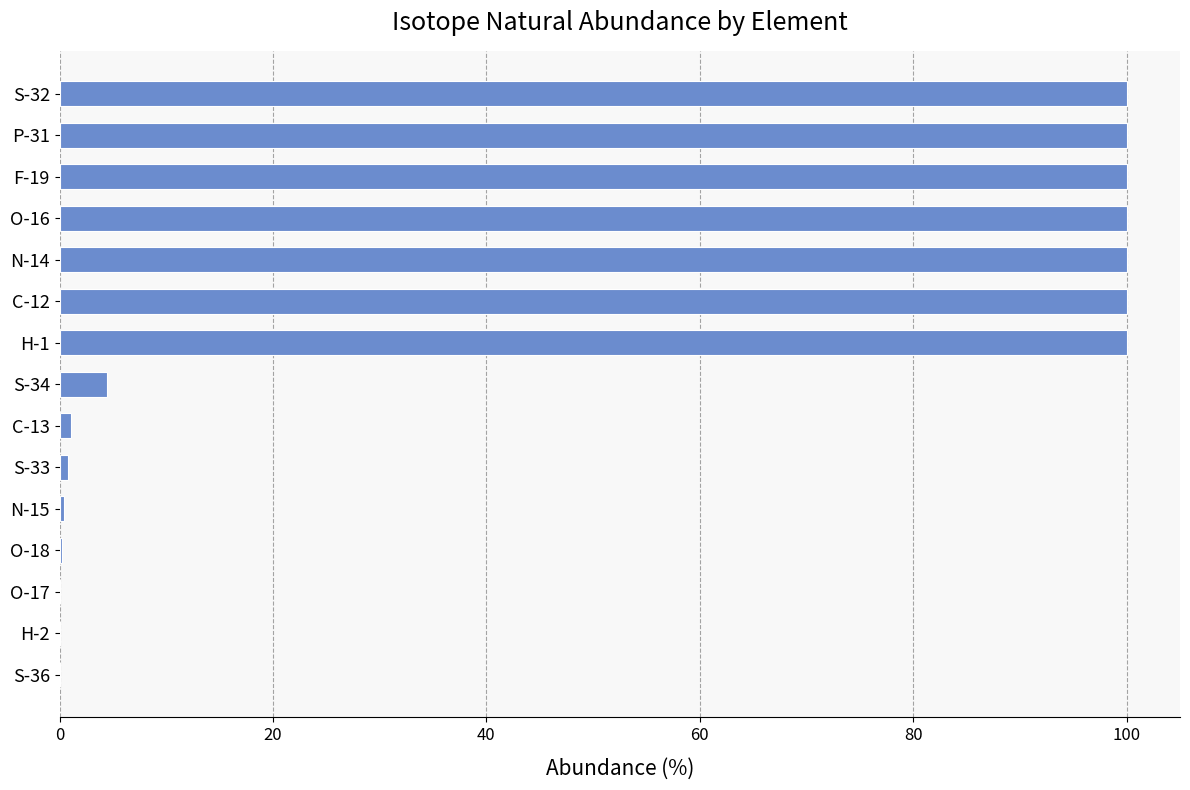

The chart shows a value of 100.0 at F-19. True or false?

True